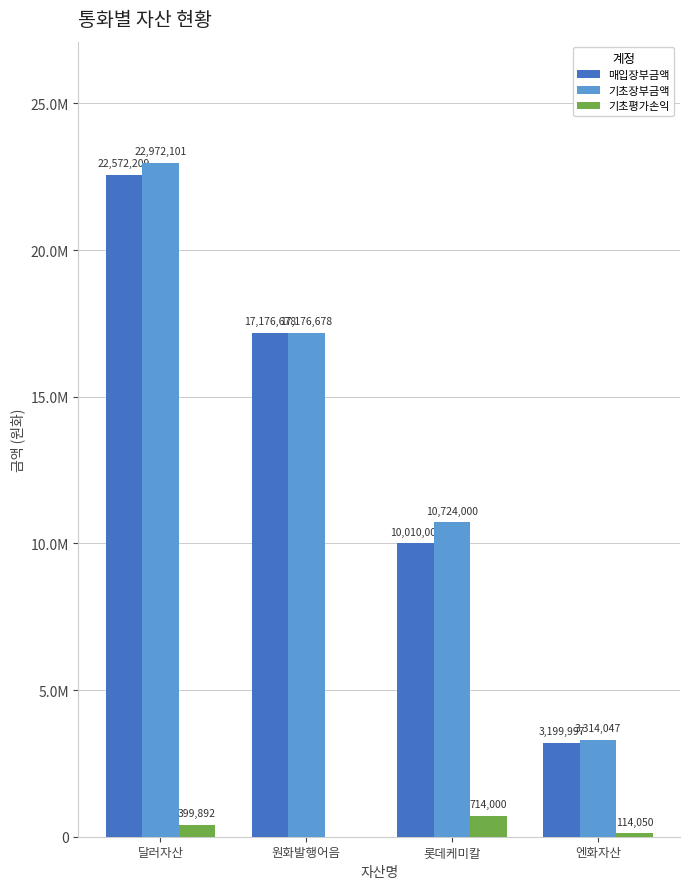

What is the label of the 1st bar from the right?

엔화자산